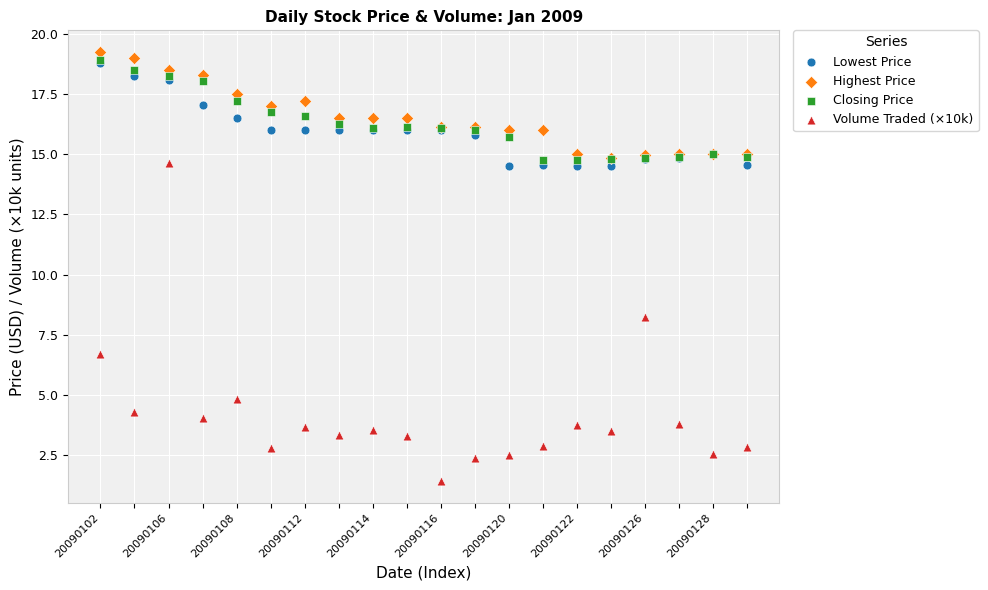

Which series has the widest spread of Y values?

Volume Traded (×10k)